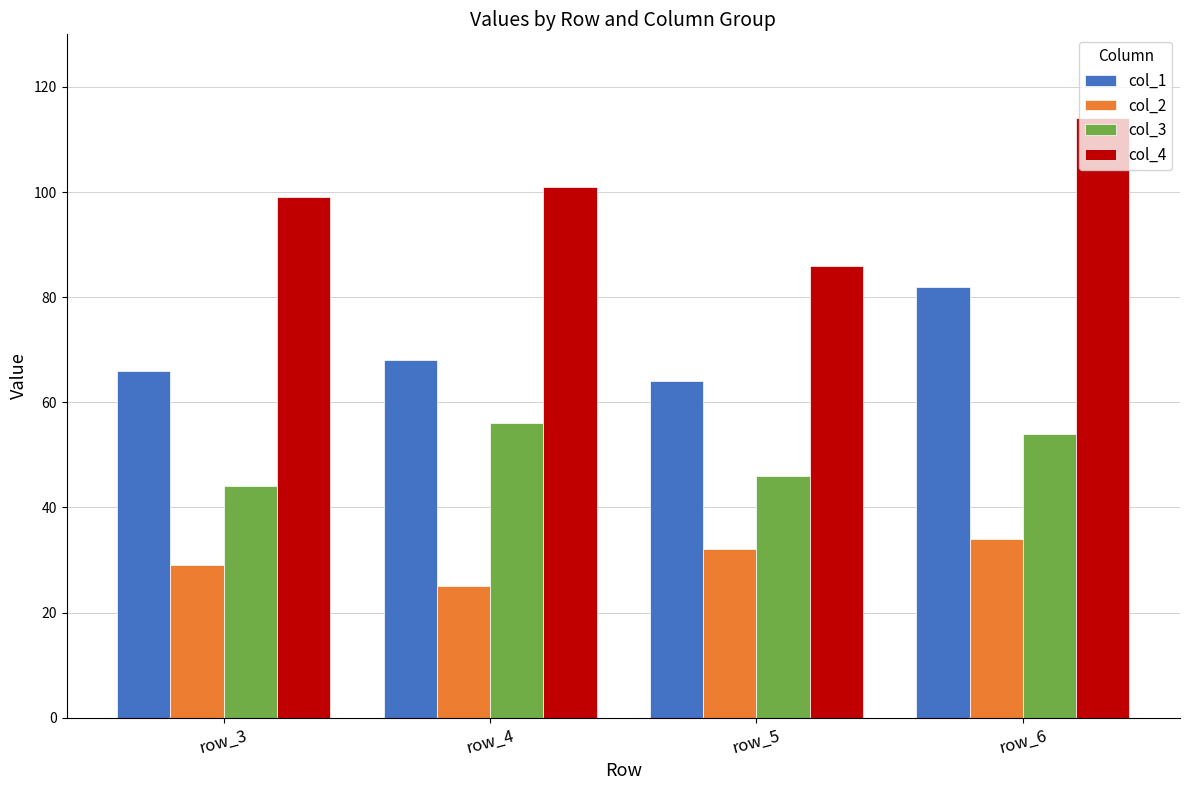

True or false: col_3 has a value of 56 at row_4.

True